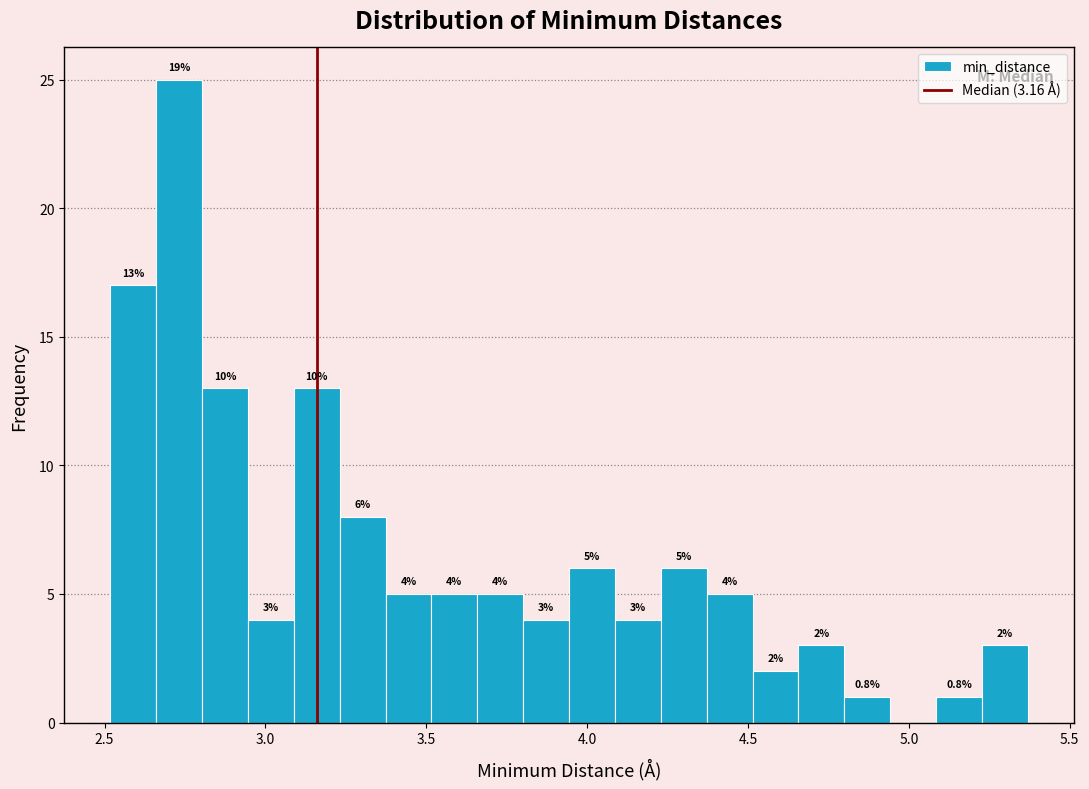

Read against the x-axis, roughly where is the centre of the tallest bar?

2.75